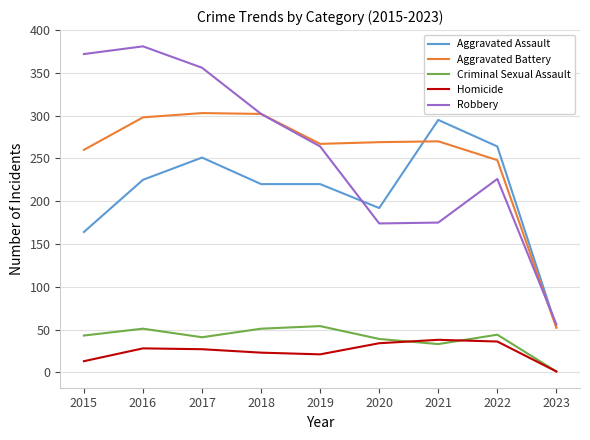

What are all the series names shown in the legend?

Aggravated Assault, Aggravated Battery, Criminal Sexual Assault, Homicide, Robbery